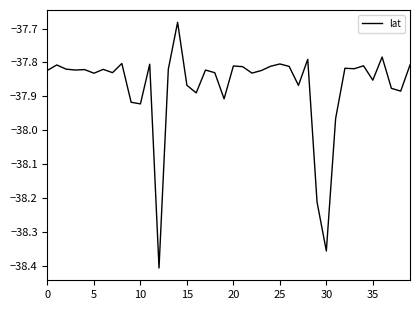

What is the difference between the second highest and minimum values?

0.6